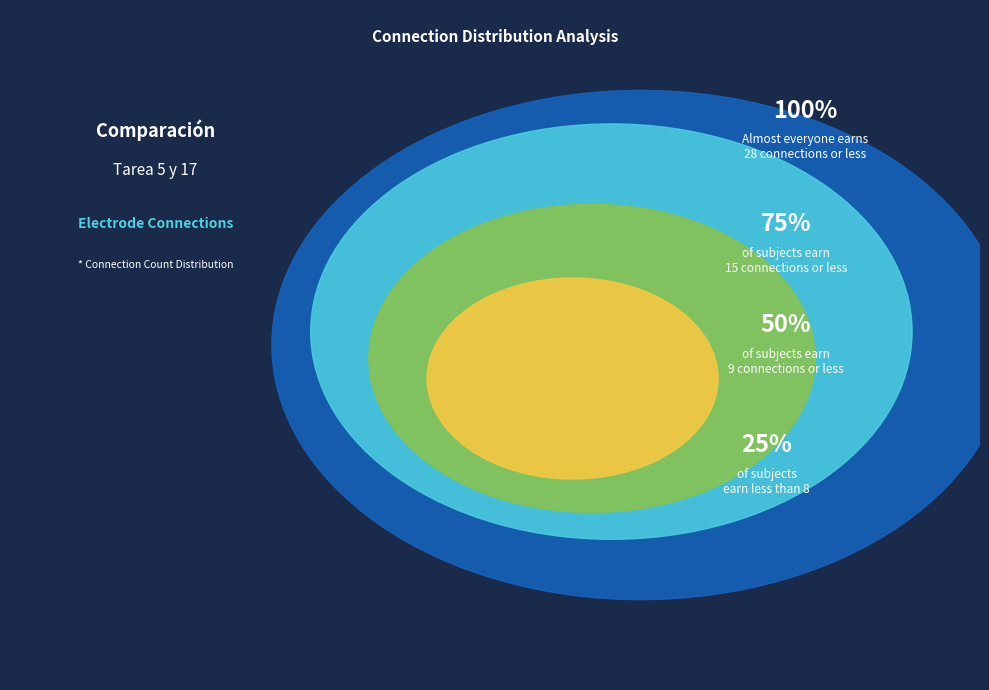

Is there any slice that represents more than half of the pie?

No